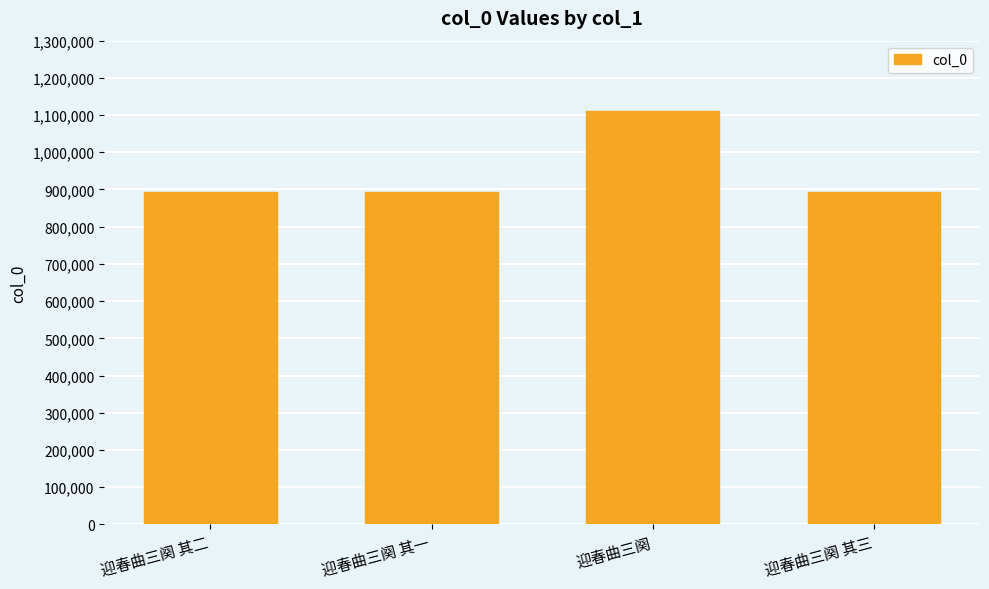

Where is the data nearest to the value 1002726?

迎春曲三阕 其三